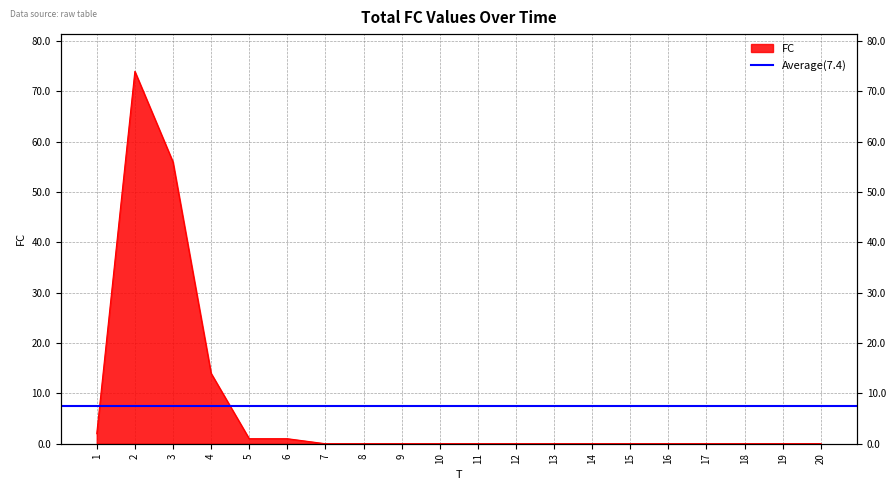

Reading left to right, extract all data points from this chart.

1=2	2=74	3=56	4=14	5=1	6=1	7=0	8=0	9=0	10=0	11=0	12=0	13=0	14=0	15=0	16=0	17=0	18=0	19=0	20=0